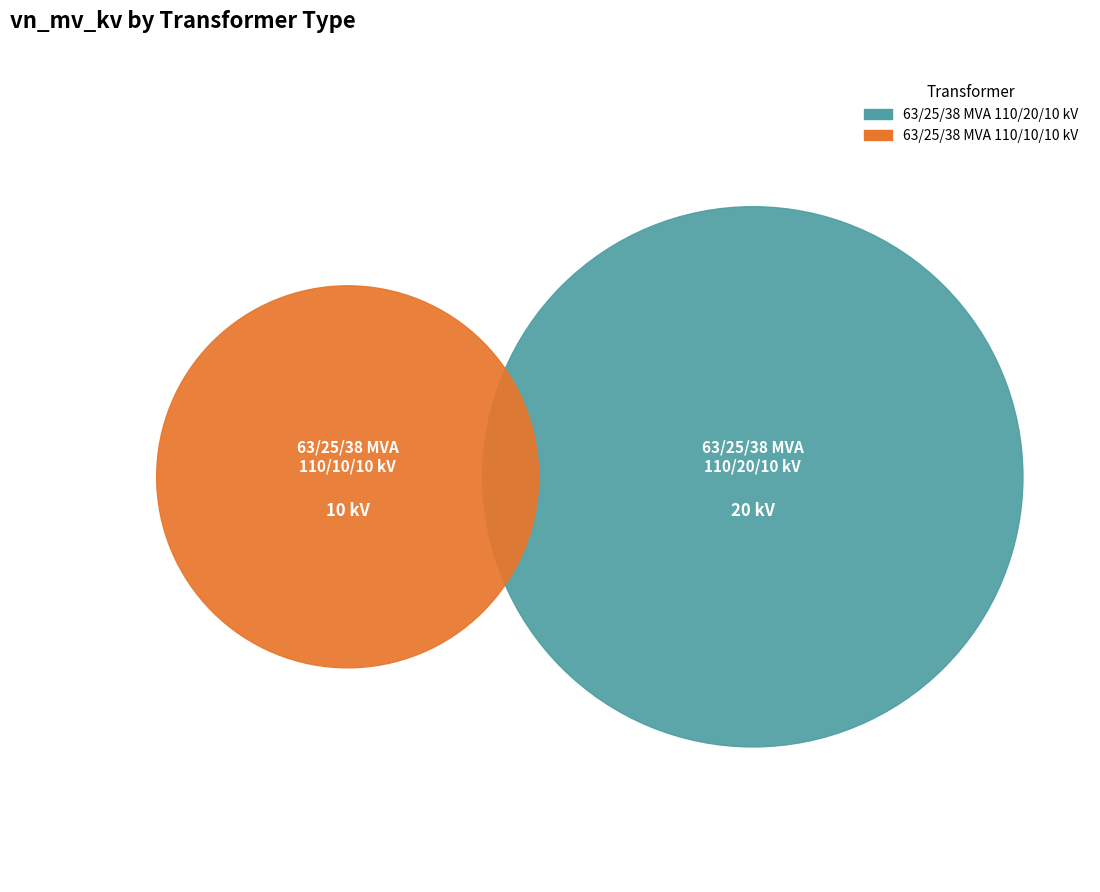

True or false: 63/25/38 MVA 110/10/10 kV accounts for 33% of the total.

True